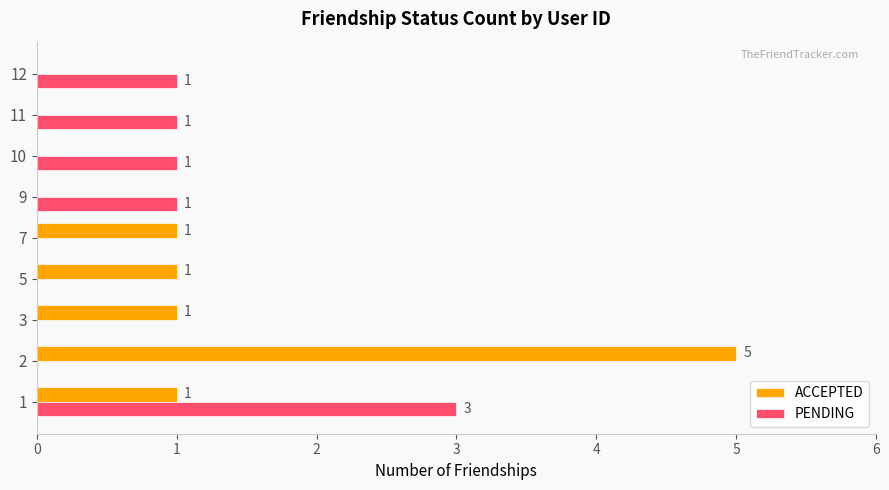

What are all the series names shown in the legend?

ACCEPTED, PENDING